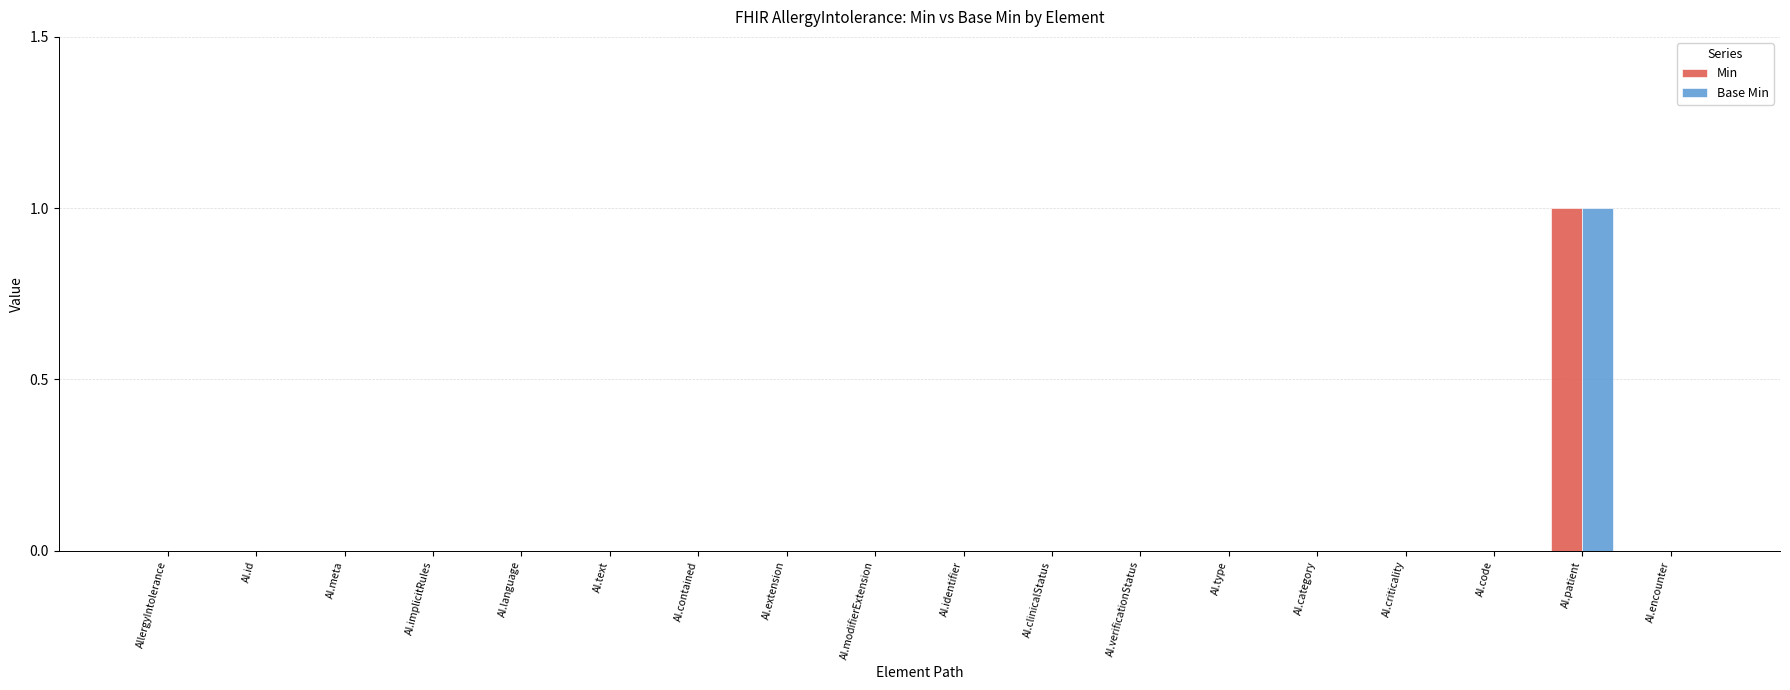

The Min series shows 0 at AI.criticality. True or false?

True